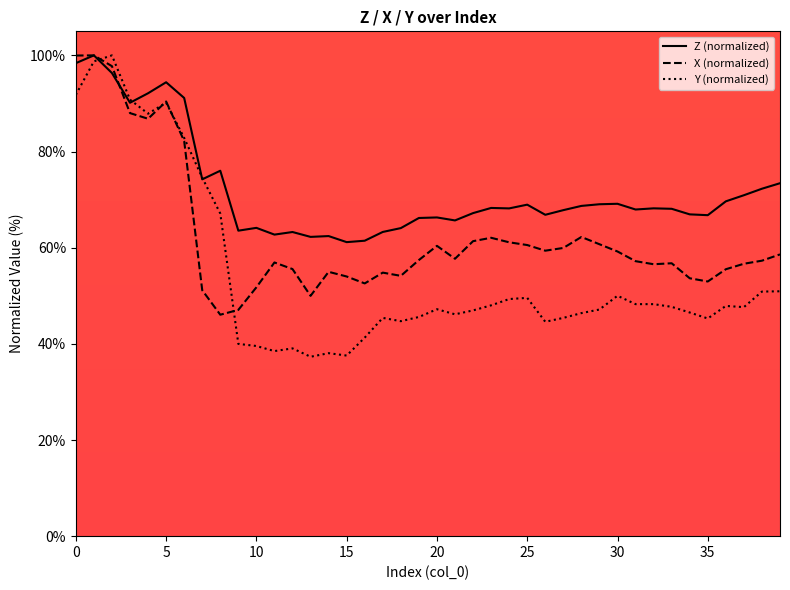

What is the sum of all Y values?

2185.0